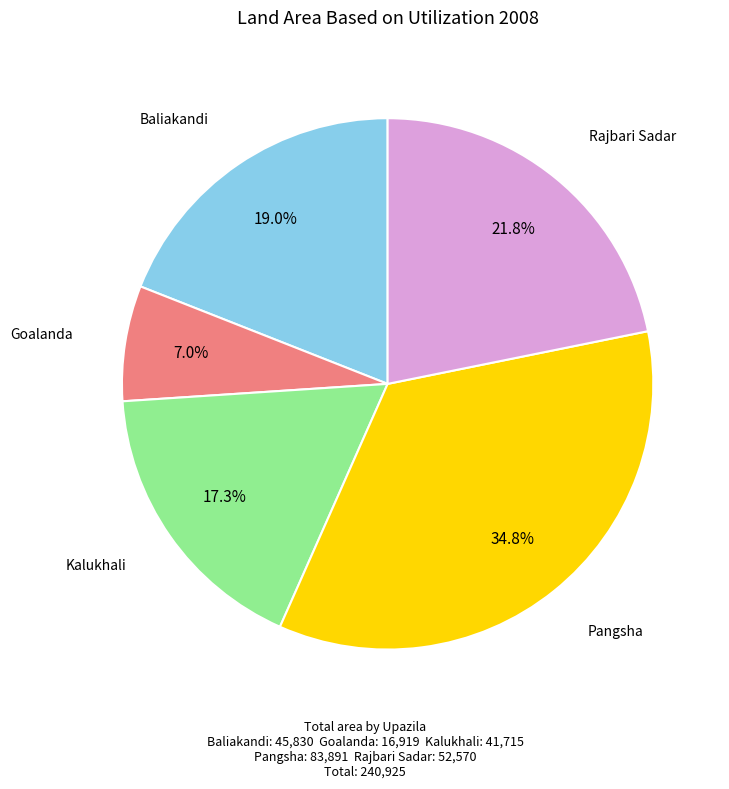

Is there any slice that represents more than half of the pie?

No